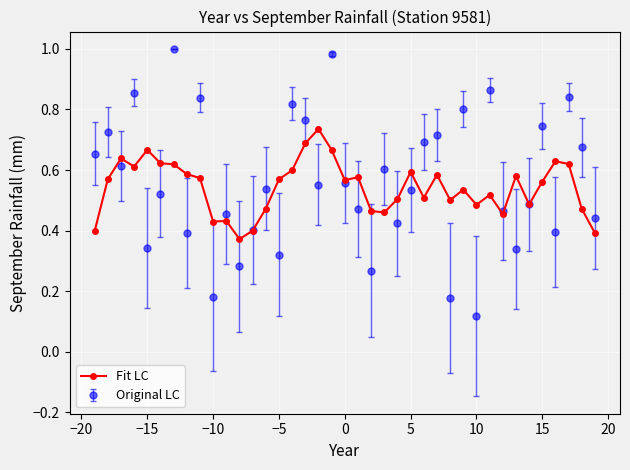

Rank the series by their maximum value, from highest to lowest.

Original LC, Fit LC